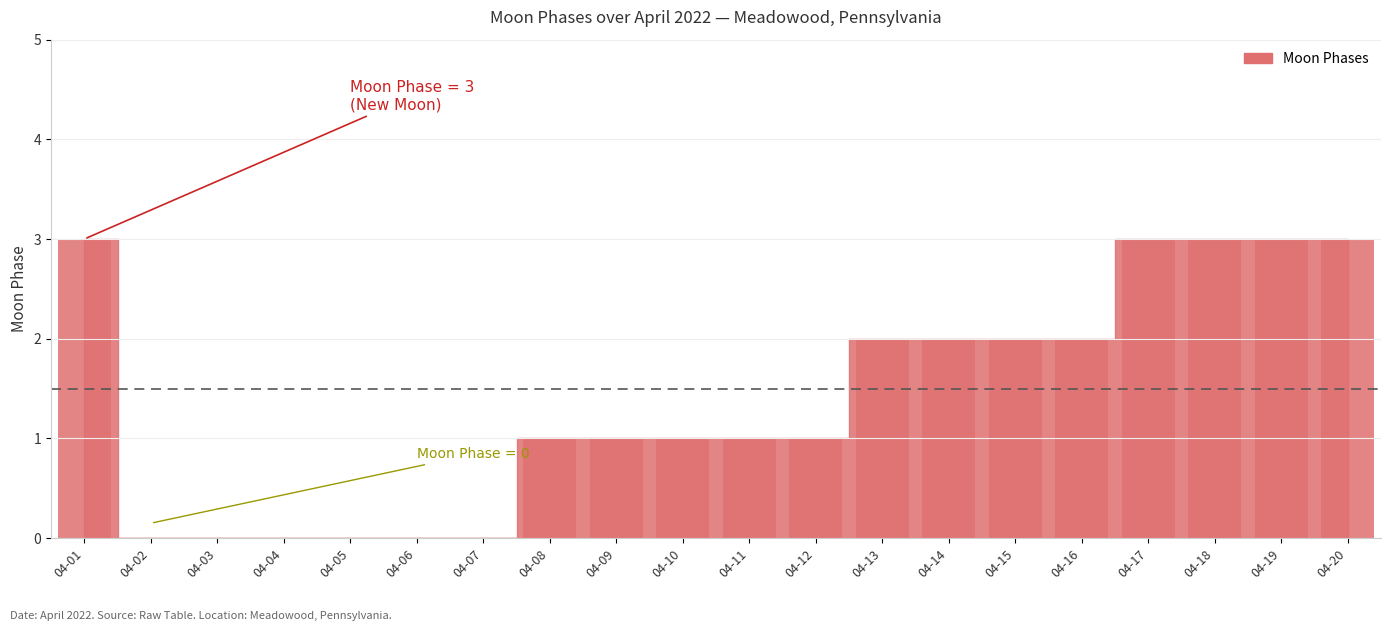

Which has a higher value, 04-18 or 04-02?

04-18